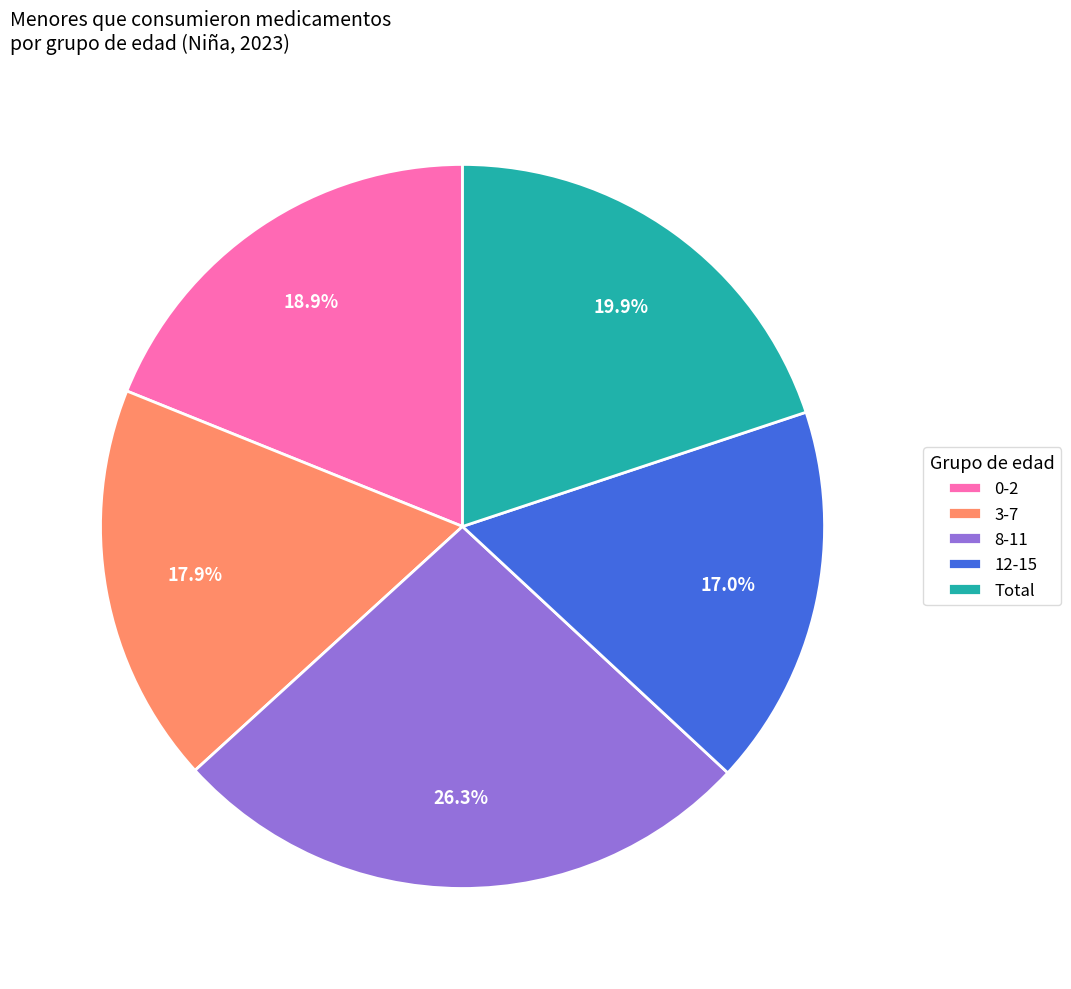

True or false: Total accounts for 20% of the total.

True